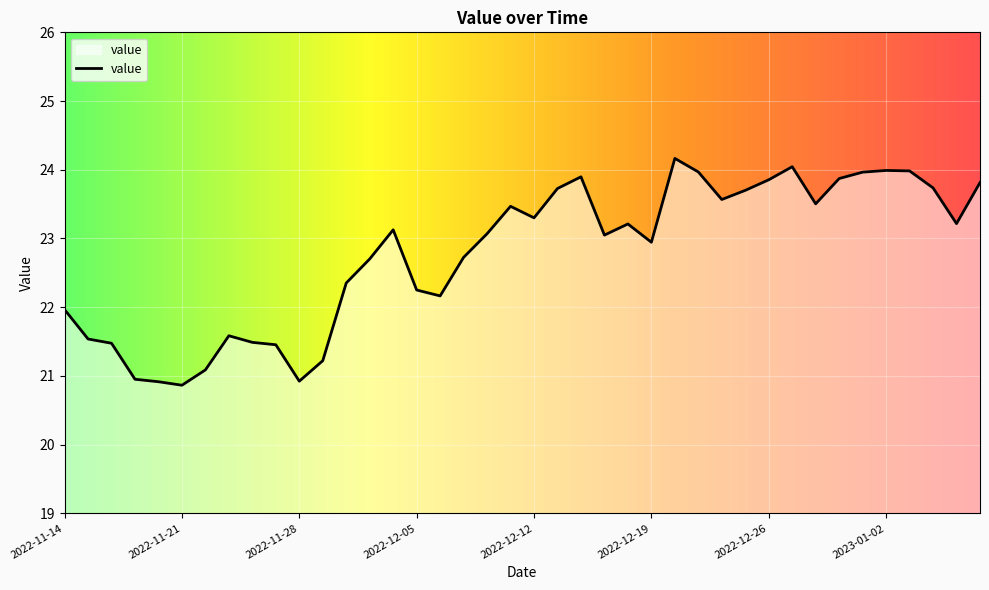

What is the greatest value displayed?

24.2